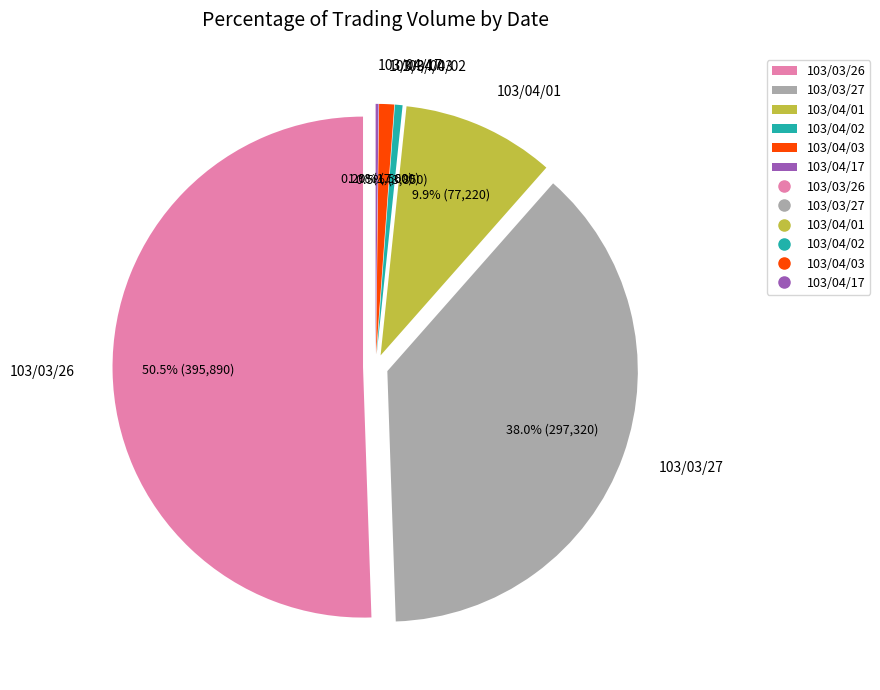

To the nearest percent, what is the difference between the largest and smallest slice percentages?

50%